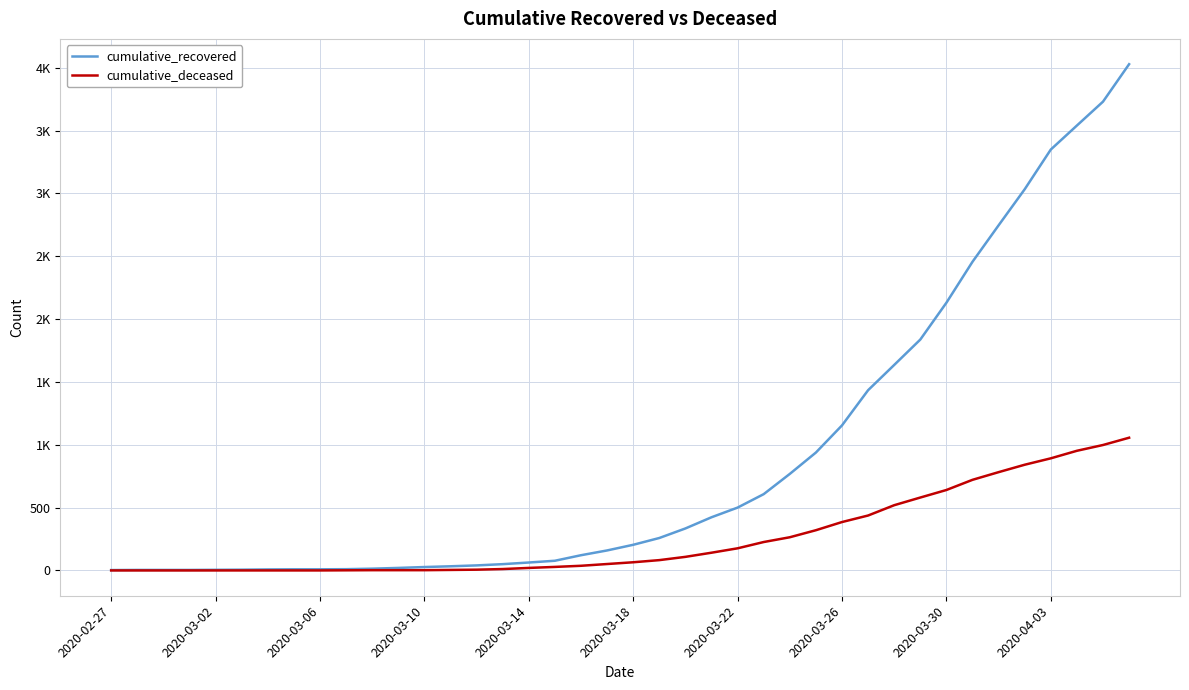

Which series has the largest total across all categories?

cumulative_recovered